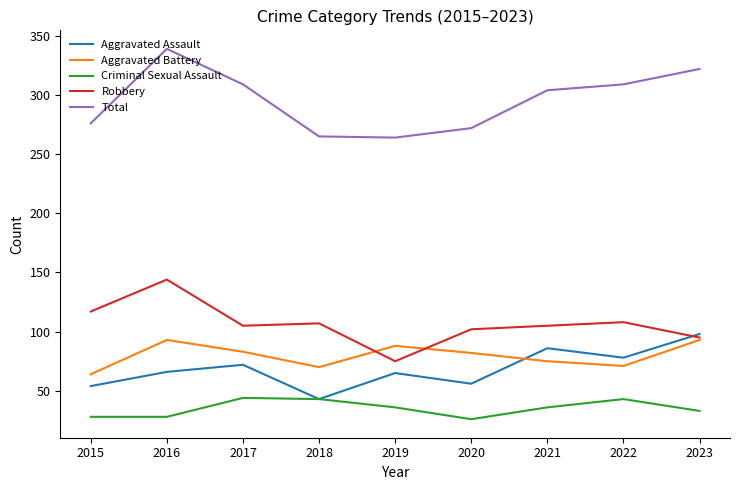

What is the minimum value for Aggravated Assault?

43